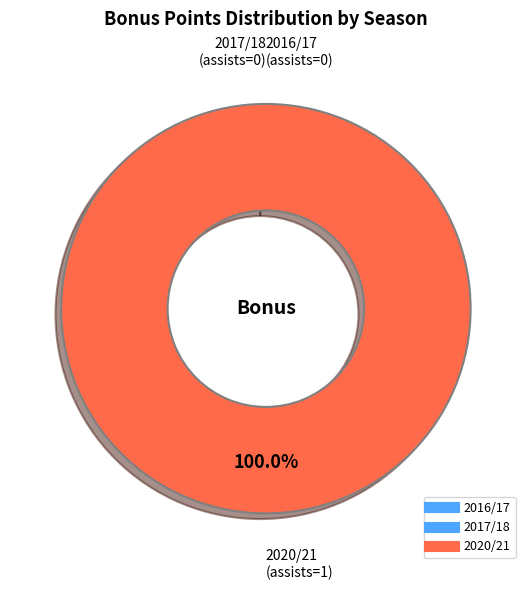

What is the smallest slice in the pie chart?

2016/17 (assists=0)